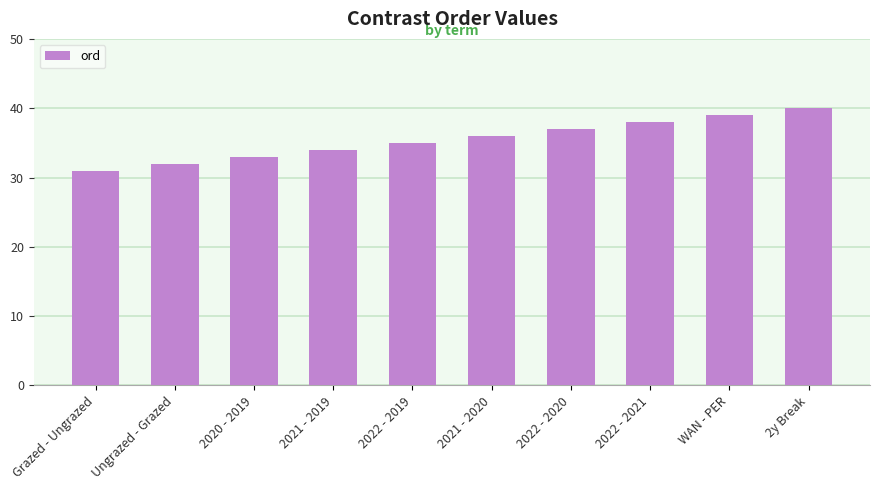

What is the difference between the values at 2020 - 2019 and 2022 - 2019?

2